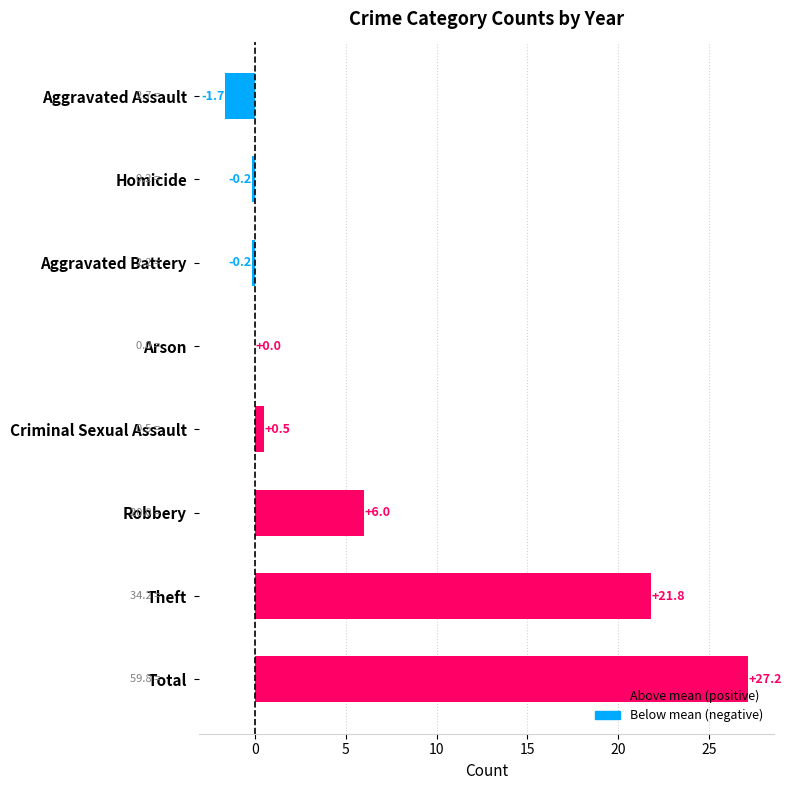

Between Robbery and Aggravated Battery, which is larger?

Robbery